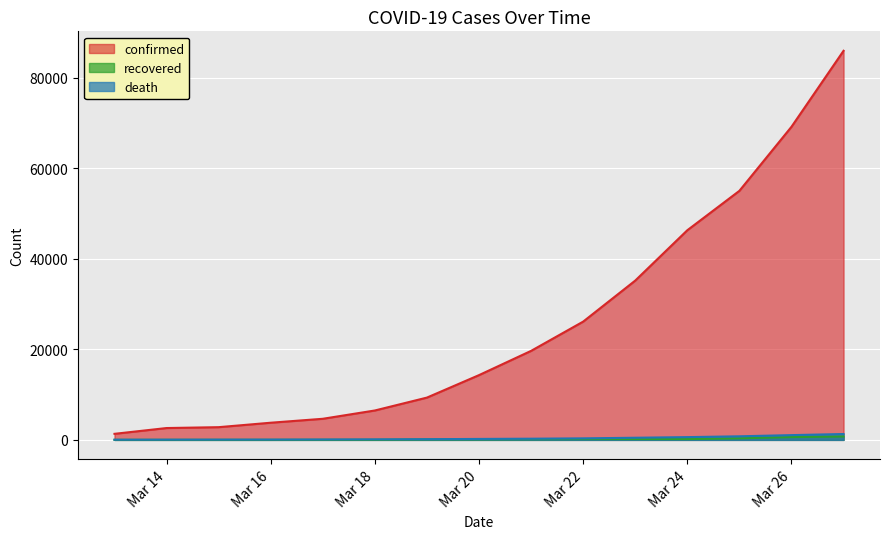

True or false: death and recovered cross at least once.

False